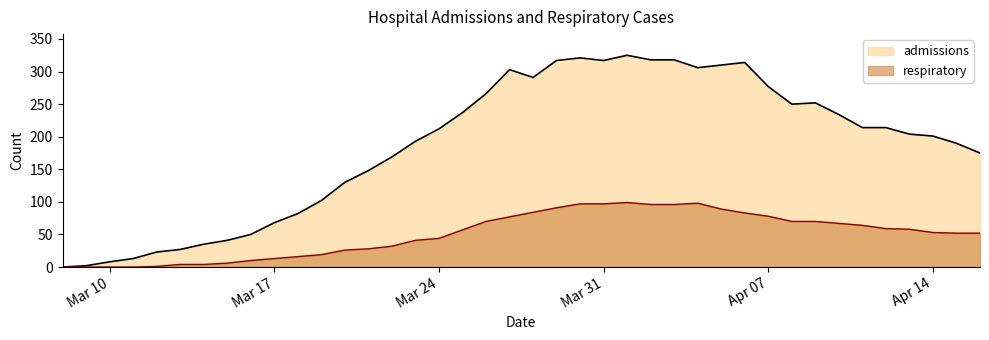

How many positive values does the respiratory series have?

36